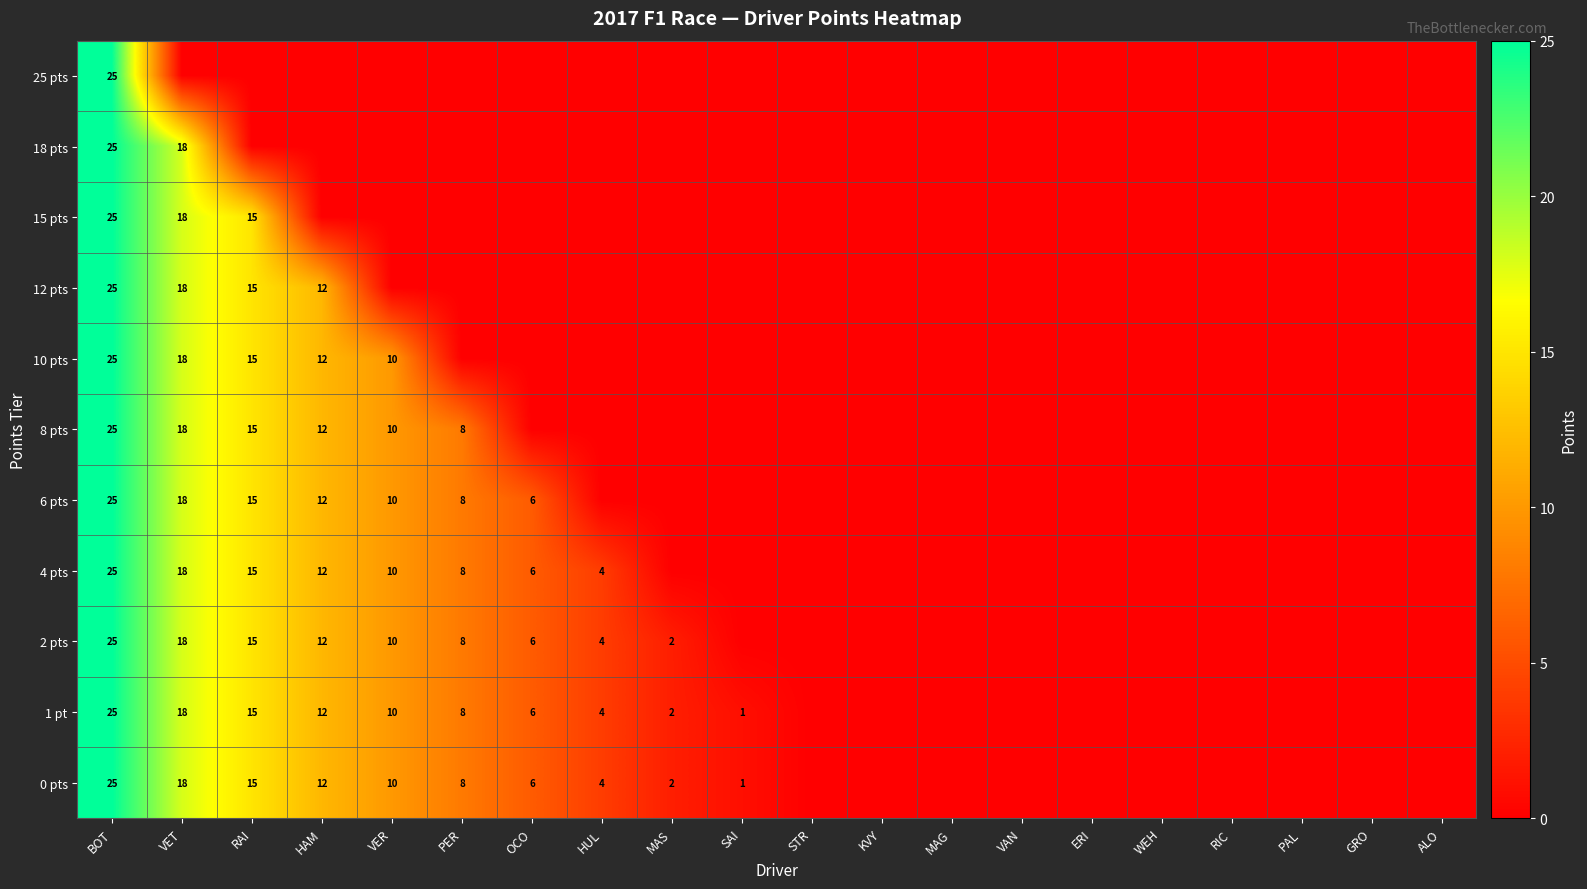

How many categories are shown in the chart?

20